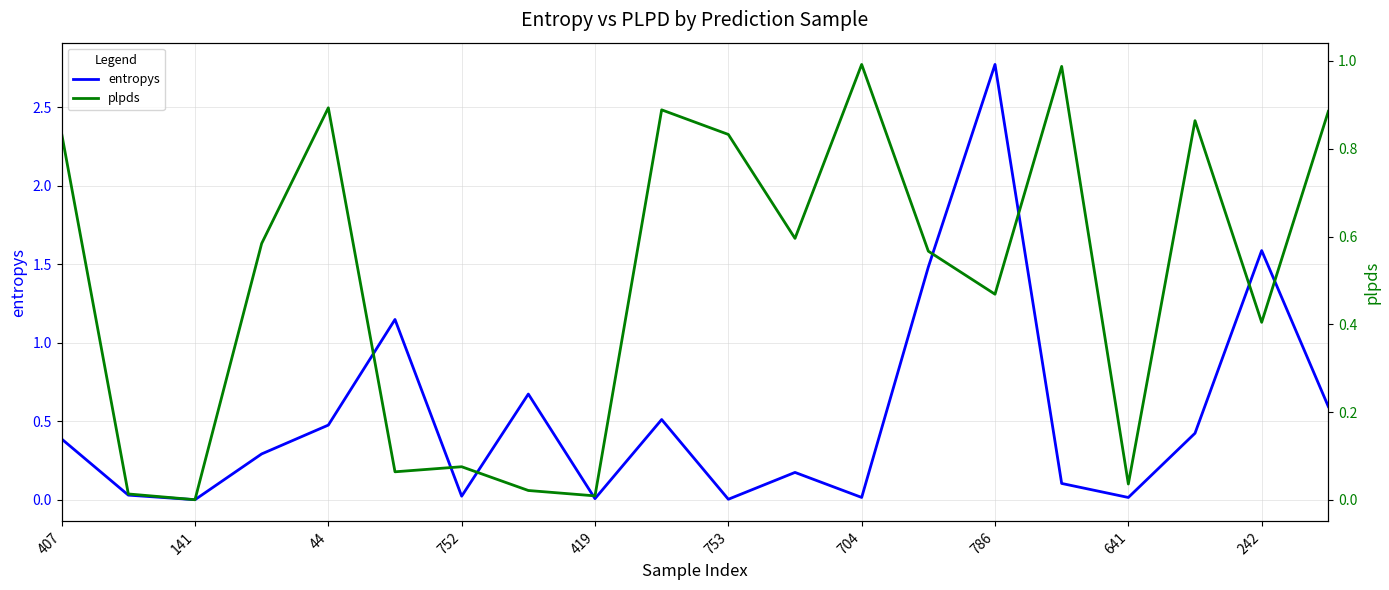

What is the difference between the maximum and second lowest values in the entropys series?

2.8